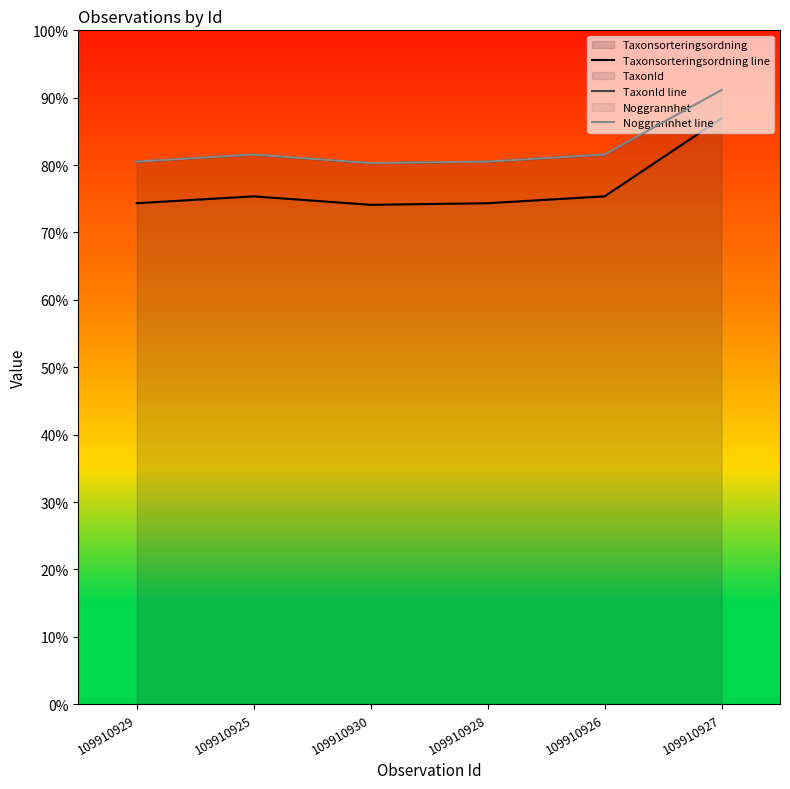

In TaxonId line, how many points are higher than both neighbors (excluding endpoints)?

1